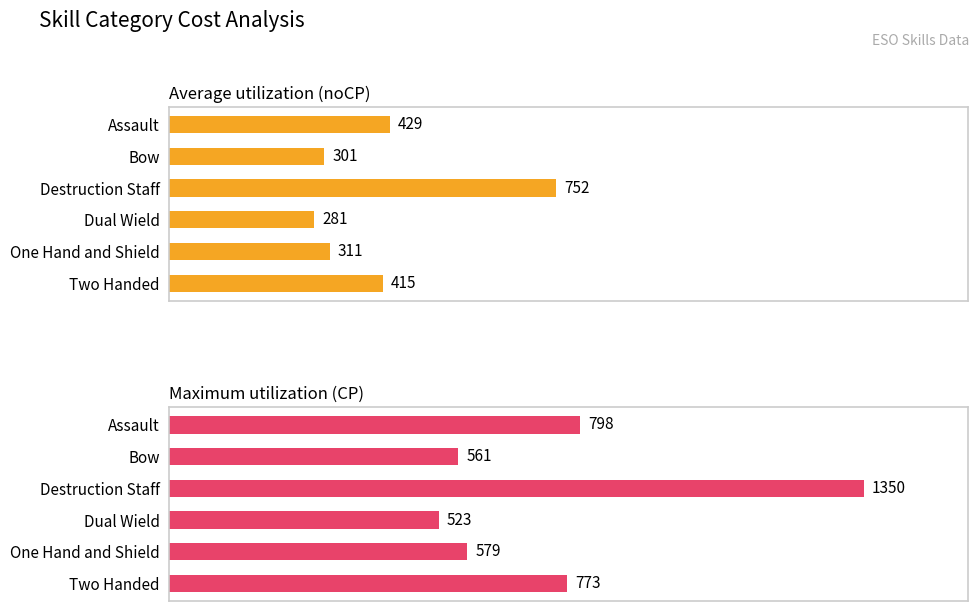

What are all the series names shown in the legend?

Average utilization (noCP), Maximum utilization (CP)